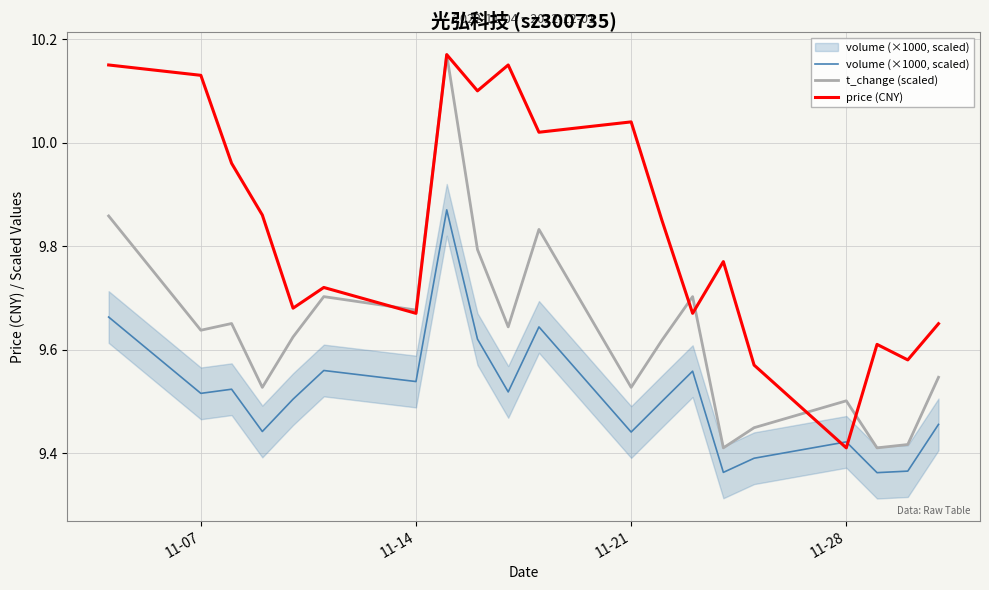

Which series has the widest spread of values?

t_change (scaled)